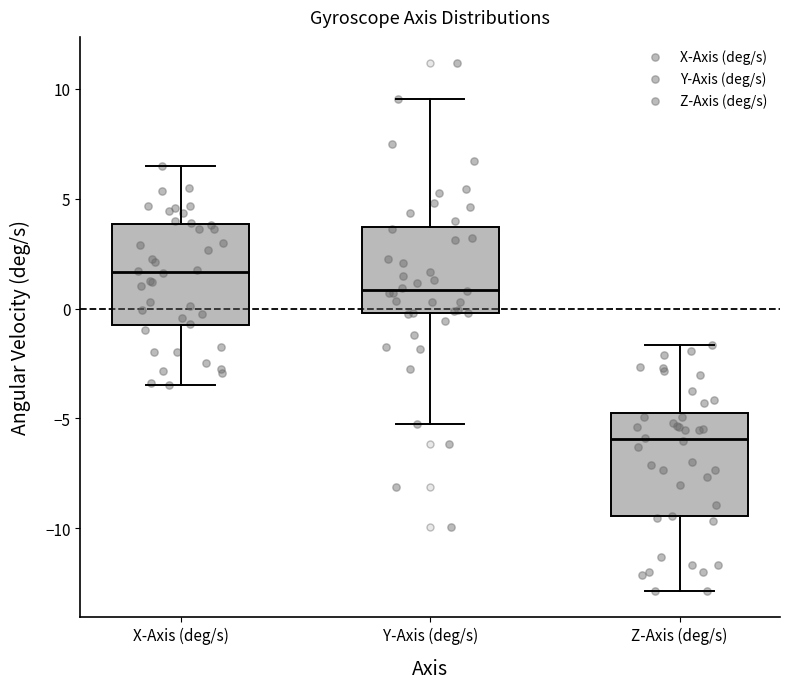

Where does the upper whisker of the box for Z-Axis (deg/s) end on the y-axis? The values are not printed on the chart, so give them approximately, as read against the axis.

-1.5